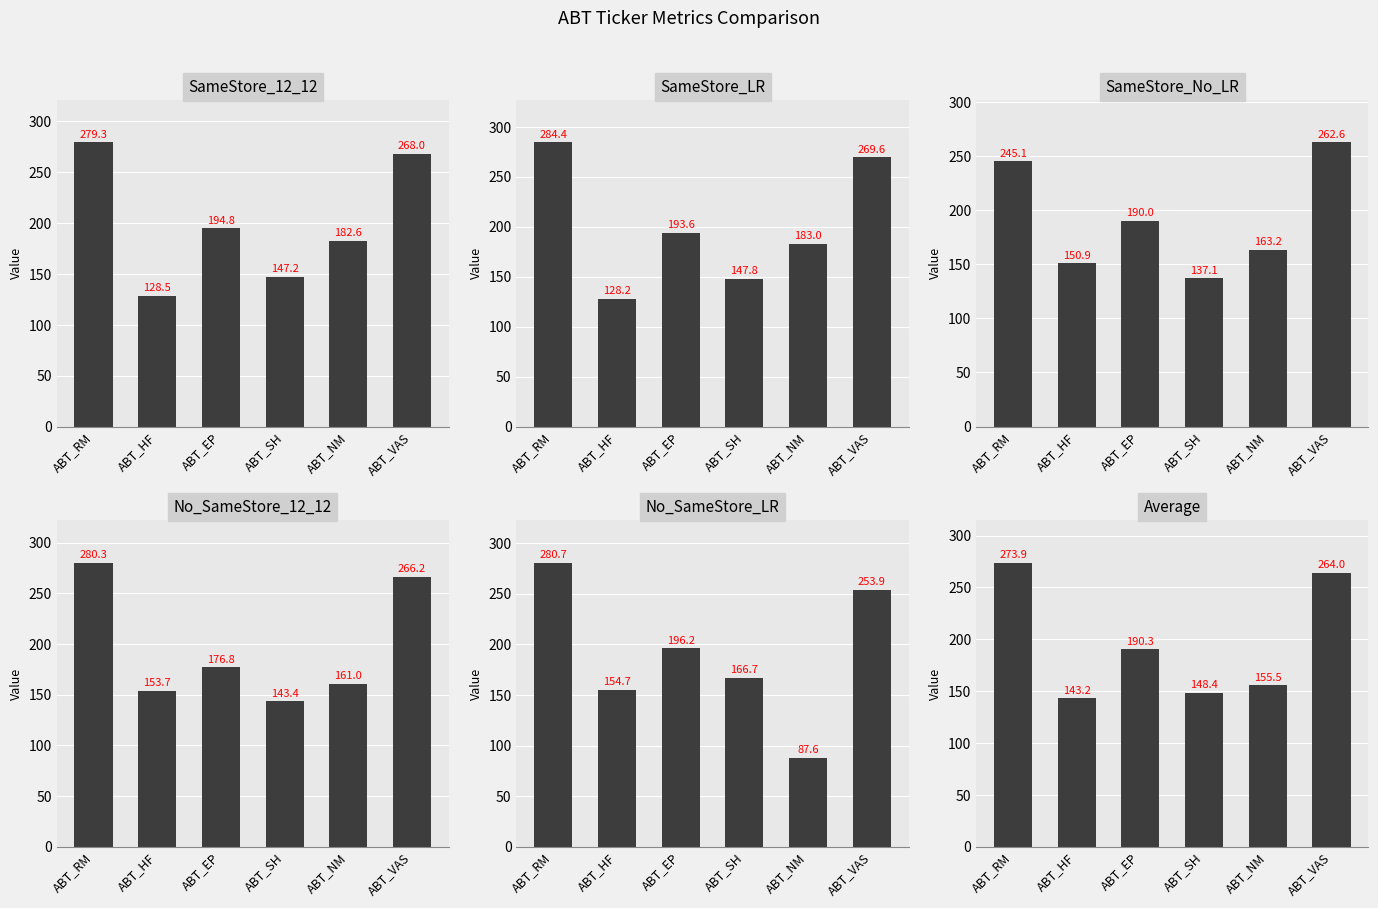

What is the difference between the No_SameStore_12_12 values at ABT_EP and ABT_HF?

23.1